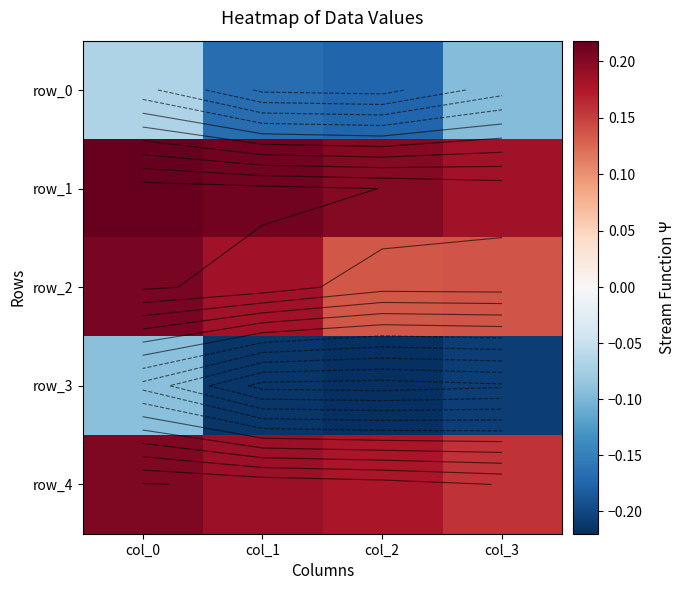

The row_4 series shows 0.2 at col_1. True or false?

True